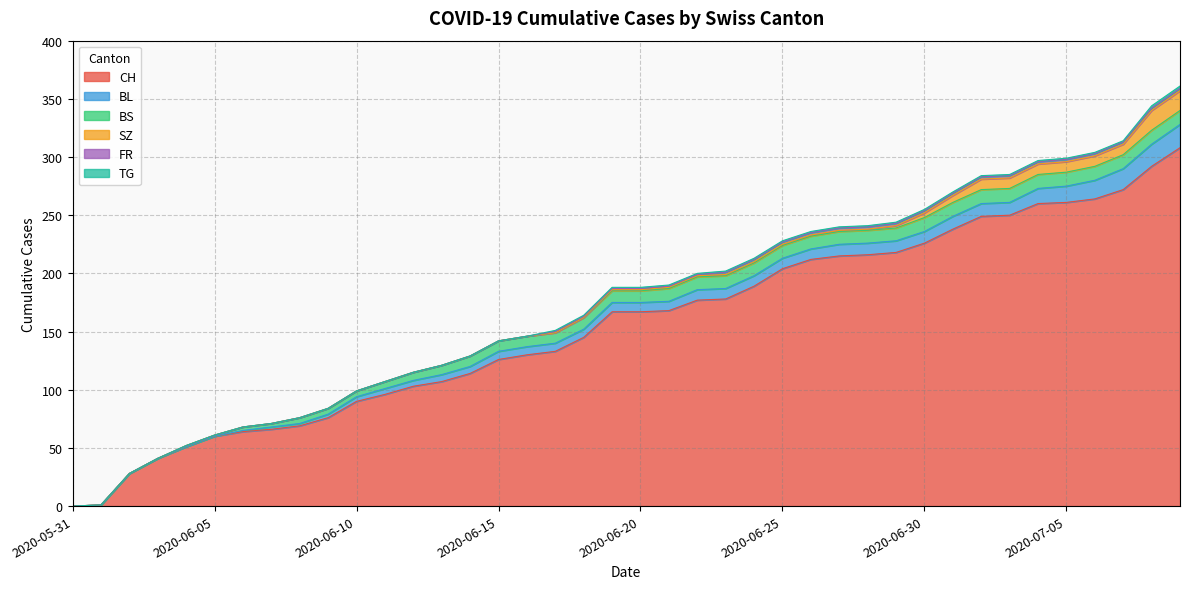

How many categories are shown in the chart?

40